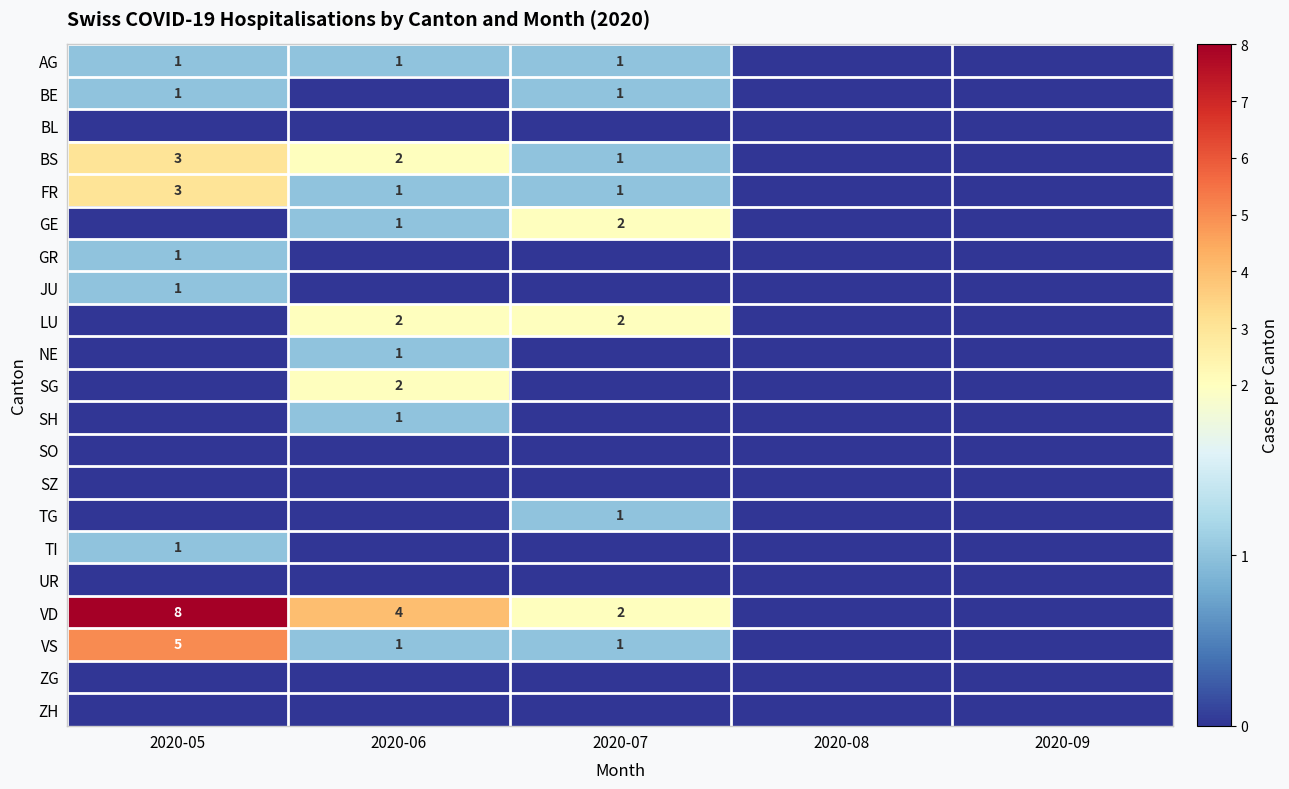

True or false: FR has a value of 1 at 2020-06.

True